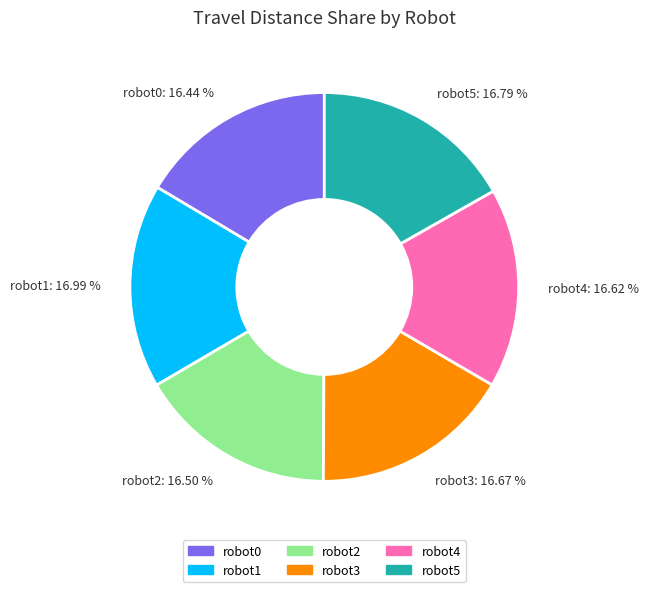

How many slices are in this pie chart?

6